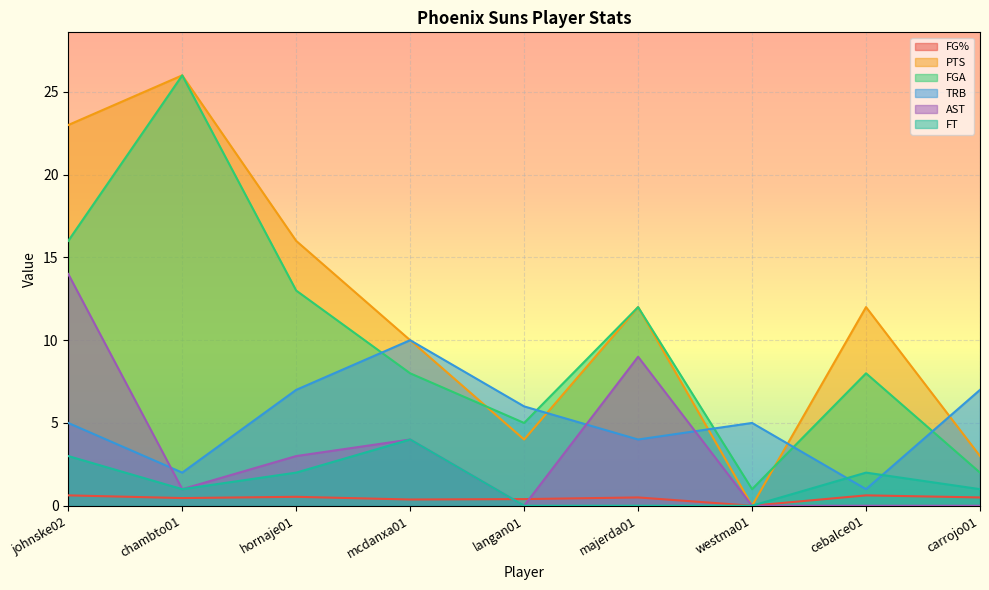

At how many categories does at least one series exceed 4?

9